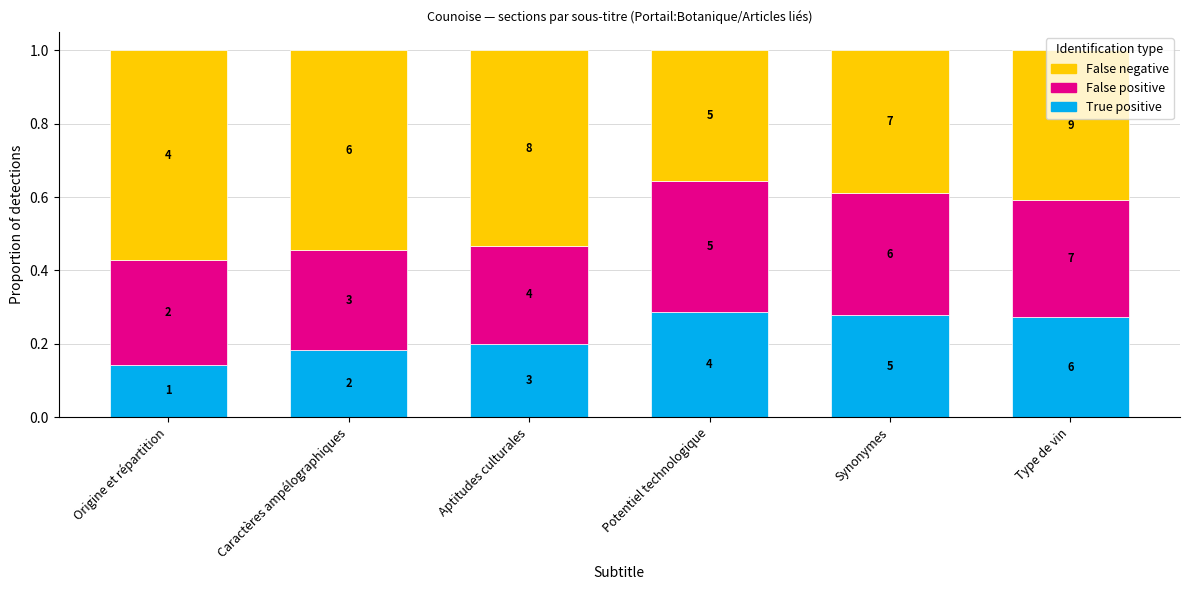

What position from the right is Aptitudes culturales?

4